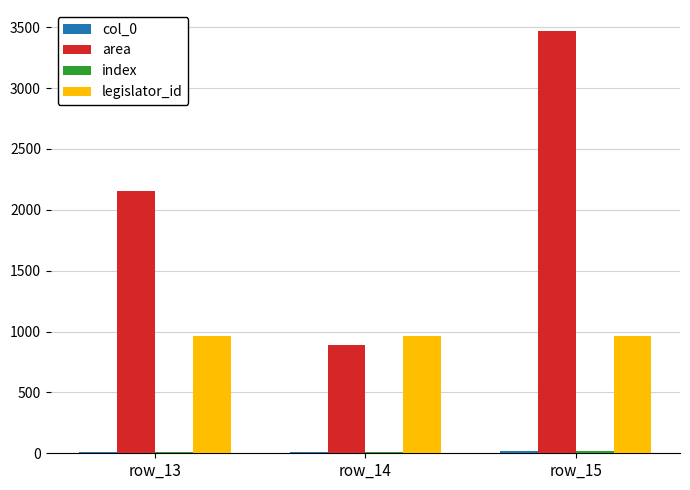

At which category is the sum across all series the highest?

row_15